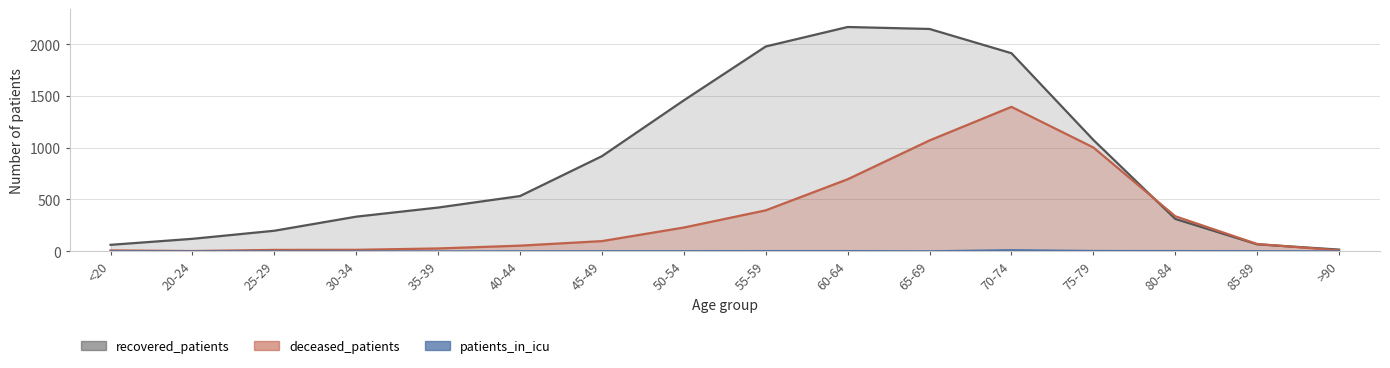

How many data points in deceased_patients are above 98?

7